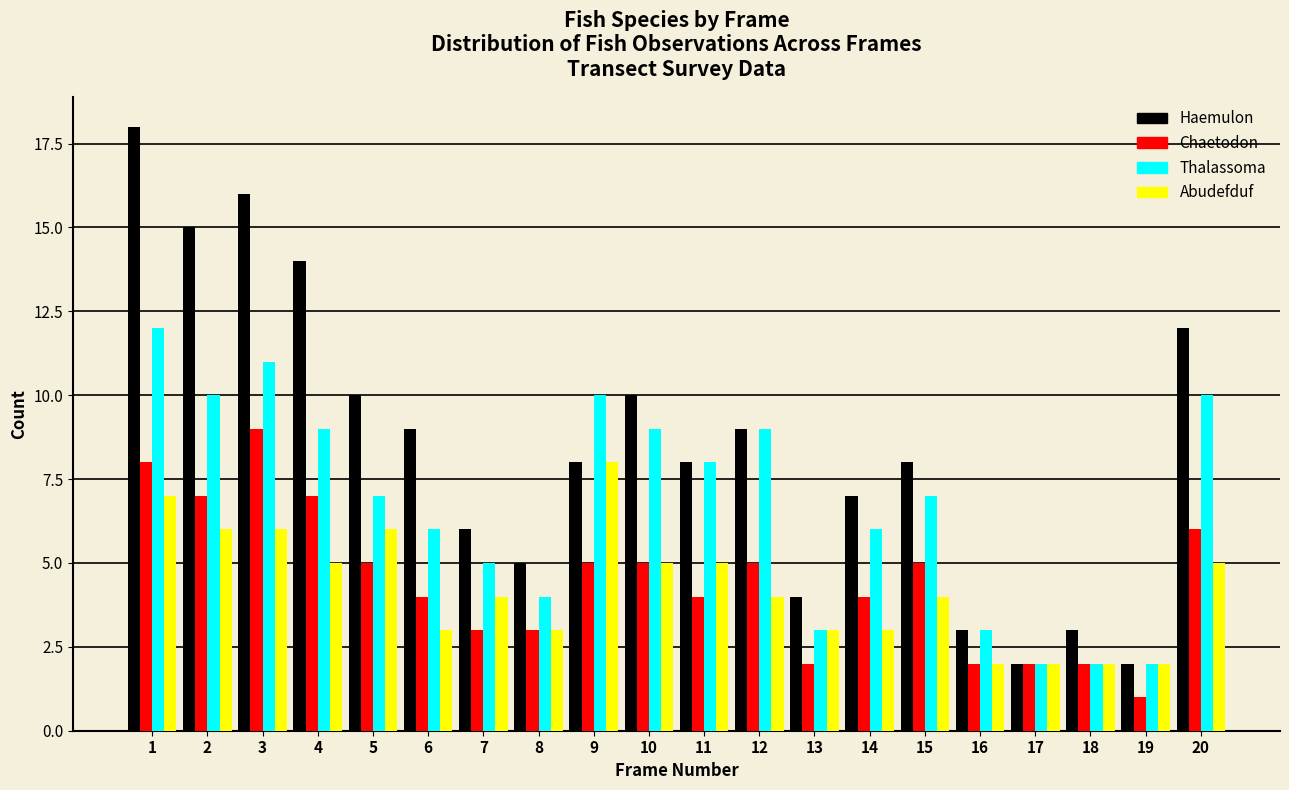

True or false: Haemulon has a value of 13 at 11.

False